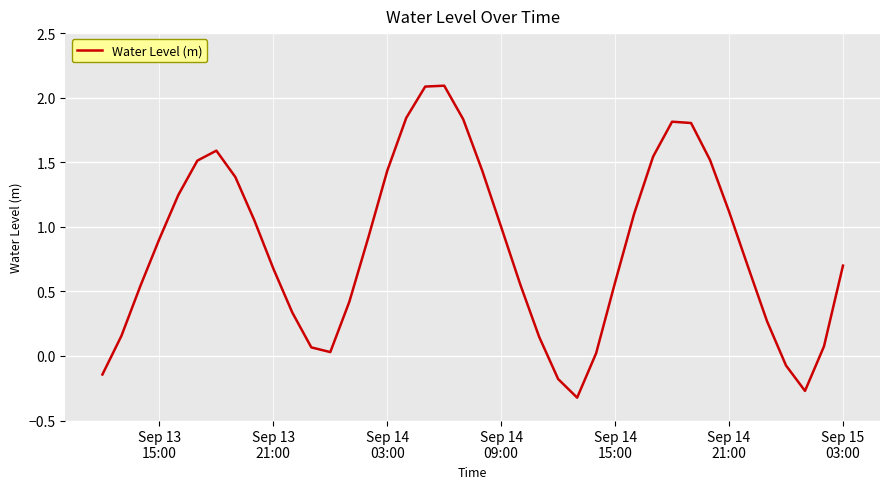

What is the average value?

0.8